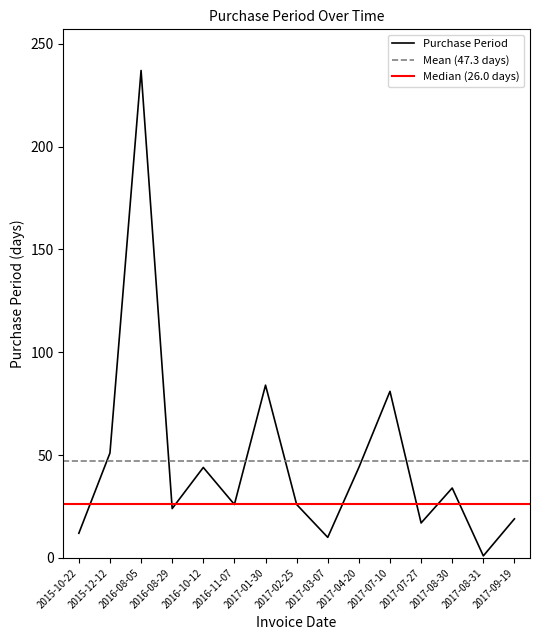

Reading left to right, what are all the values shown in this chart?

2015-10-22=12	2015-12-12=51	2016-08-05=237	2016-08-29=24	2016-10-12=44	2016-11-07=26	2017-01-30=84	2017-02-25=26	2017-03-07=10	2017-04-20=44	2017-07-10=81	2017-07-27=17	2017-08-30=34	2017-08-31=1	2017-09-19=19